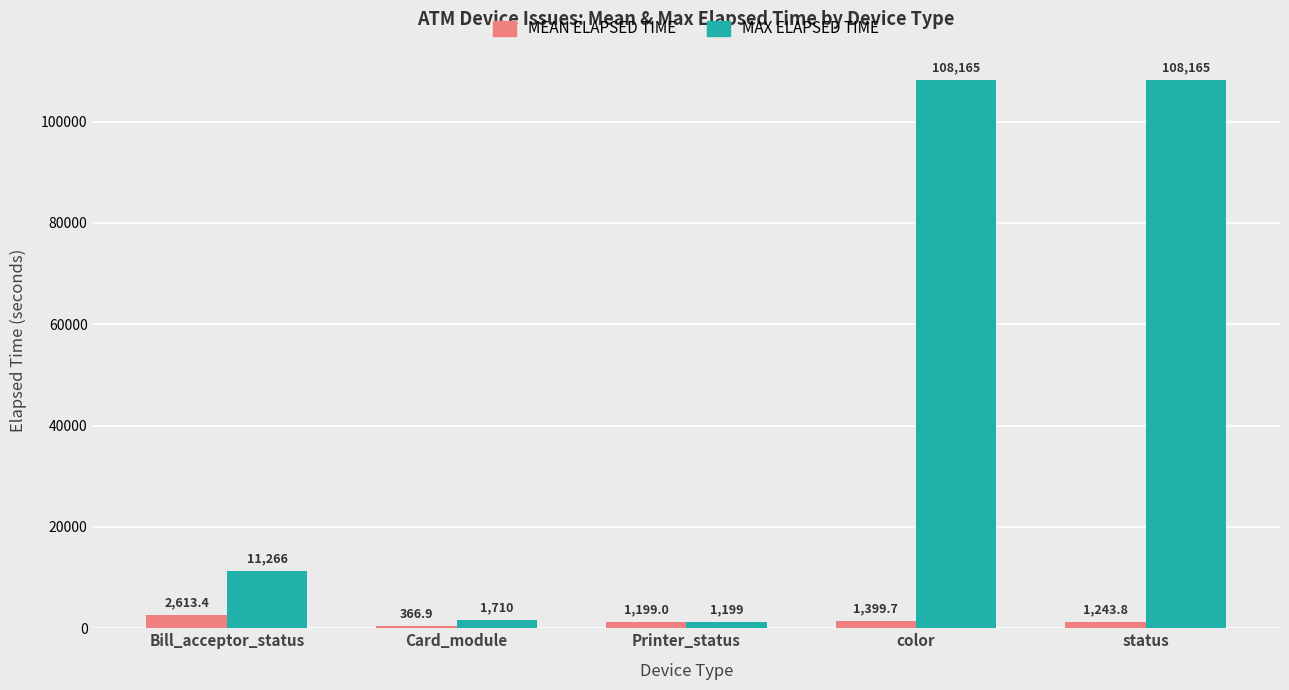

Between Bill_acceptor_status and status, which series saw the biggest shift?

MAX ELAPSED TIME